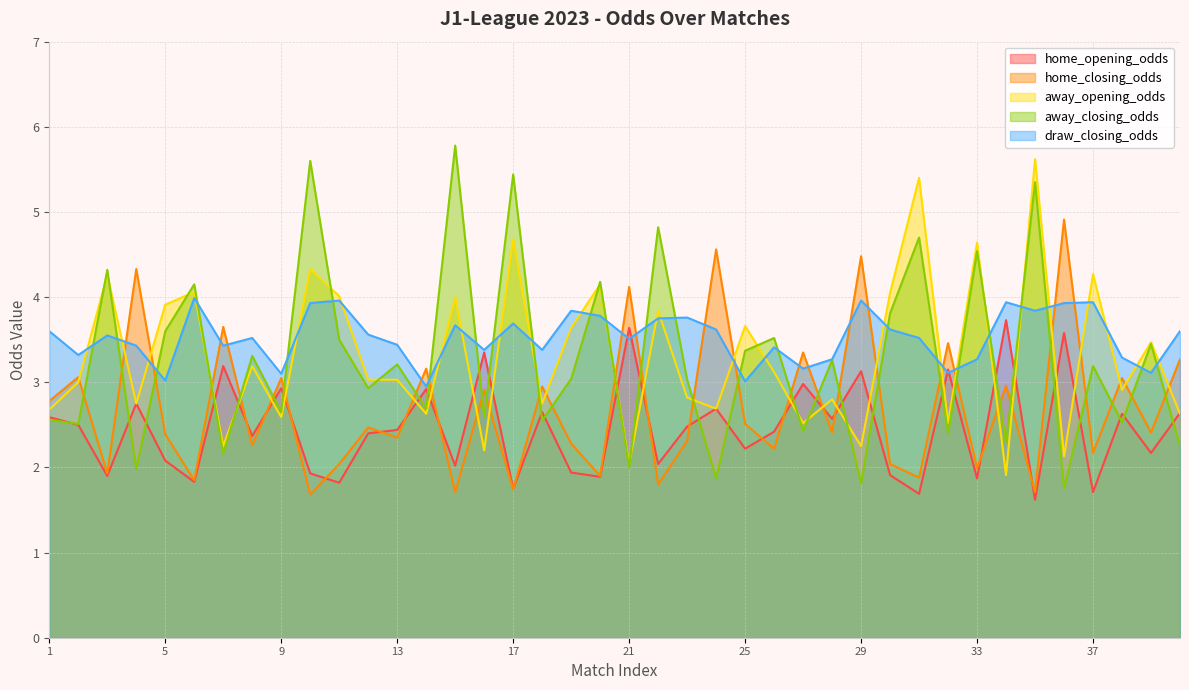

Reading left to right, transcribe all the data shown in this chart.

home_opening_odds: 2.6	2.5	1.9	2.8	2.1	1.8	3.2	2.4	2.9	1.9	1.8	2.4	2.4	2.9	2.0	3.4	1.8	2.6	1.9	1.9	3.6	2.0	2.5	2.7	2.2	2.4	3.0	2.6	3.1	1.9	1.7	3.1	1.9	3.7	1.6	3.6	1.7	2.6	2.2	2.6
home_closing_odds: 2.8	3.1	1.9	4.3	2.4	1.9	3.6	2.3	3.0	1.7	2.0	2.5	2.4	3.2	1.7	2.9	1.7	3.0	2.3	1.9	4.1	1.8	2.3	4.6	2.5	2.2	3.4	2.4	4.5	2.0	1.9	3.5	2.0	3.0	1.7	4.9	2.2	3.0	2.4	3.3
away_opening_odds: 2.7	3.0	4.3	2.8	3.9	4.1	2.2	3.2	2.6	4.3	4.0	3.0	3.0	2.6	4.0	2.2	4.7	2.8	3.6	4.2	2.0	3.8	2.8	2.7	3.7	3.1	2.5	2.8	2.2	4.0	5.4	2.5	4.6	1.9	5.6	2.1	4.3	2.9	3.5	2.6
away_closing_odds: 2.6	2.5	4.3	2.0	3.6	4.2	2.2	3.3	2.6	5.6	3.5	2.9	3.2	2.7	5.8	2.6	5.4	2.5	3.0	4.2	2.0	4.8	3.0	1.9	3.4	3.5	2.4	3.3	1.8	3.8	4.7	2.4	4.5	2.3	5.3	1.8	3.2	2.5	3.5	2.2
draw_closing_odds: 3.6	3.3	3.5	3.4	3.0	4.0	3.4	3.5	3.1	3.9	4.0	3.6	3.4	3.0	3.7	3.4	3.7	3.4	3.8	3.8	3.5	3.8	3.8	3.6	3.0	3.4	3.2	3.3	4.0	3.6	3.5	3.1	3.3	3.9	3.8	3.9	3.9	3.3	3.1	3.6